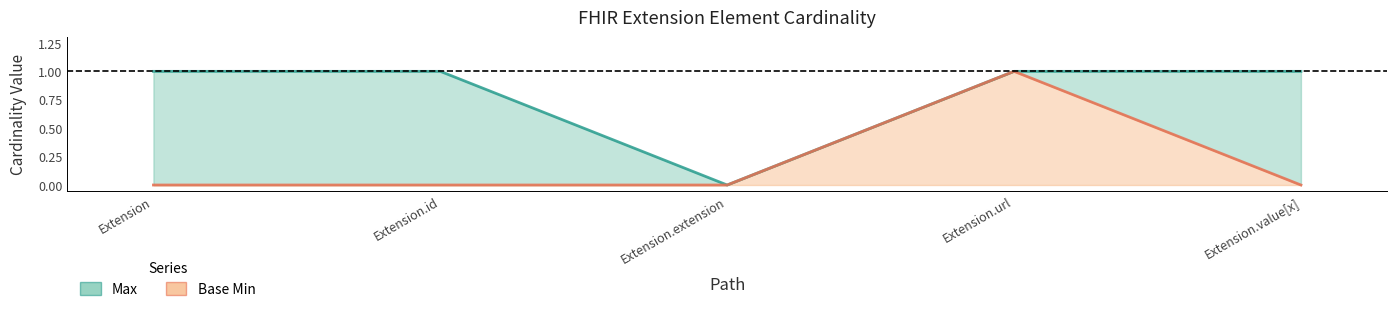

What is the maximum value for Base Min (line)?

1